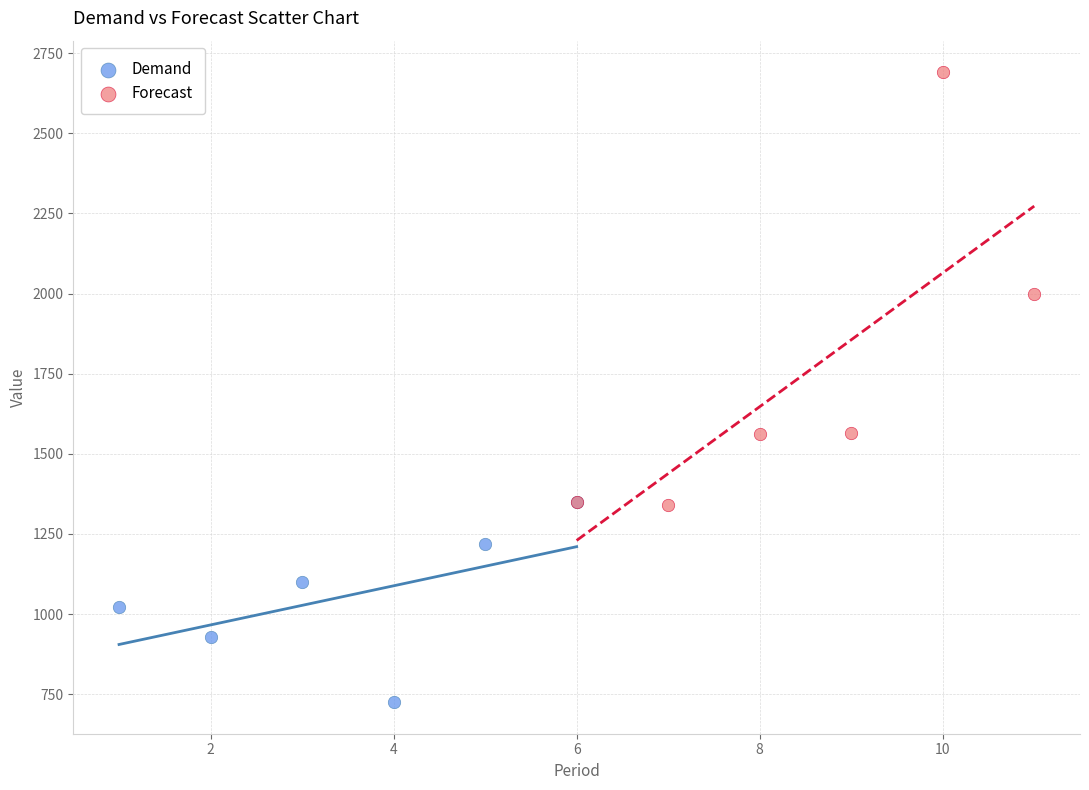

Which series reaches the maximum Y coordinate?

Forecast